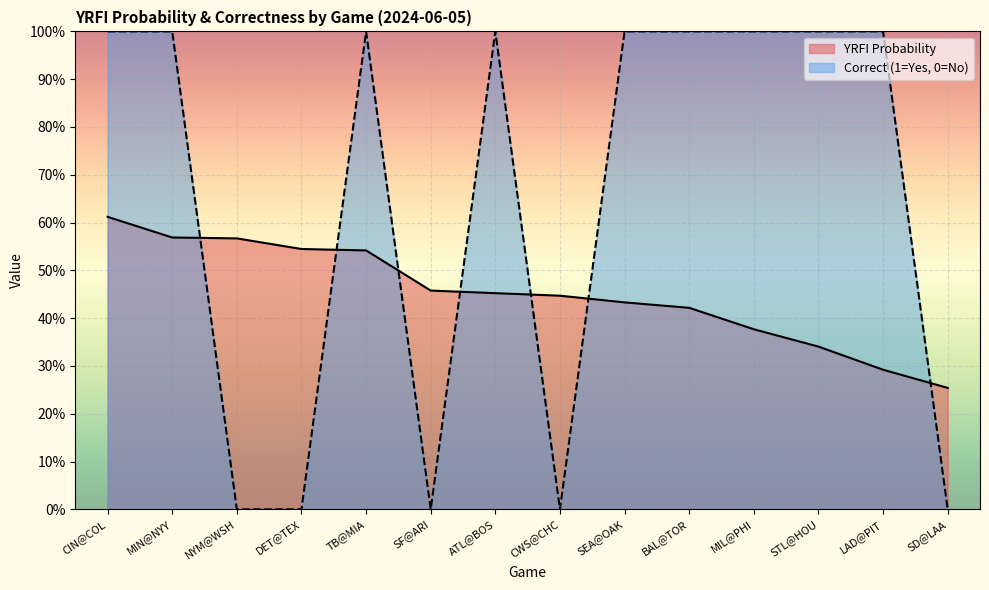

Where is YRFI Probability nearest to the value 0?

SD@LAA